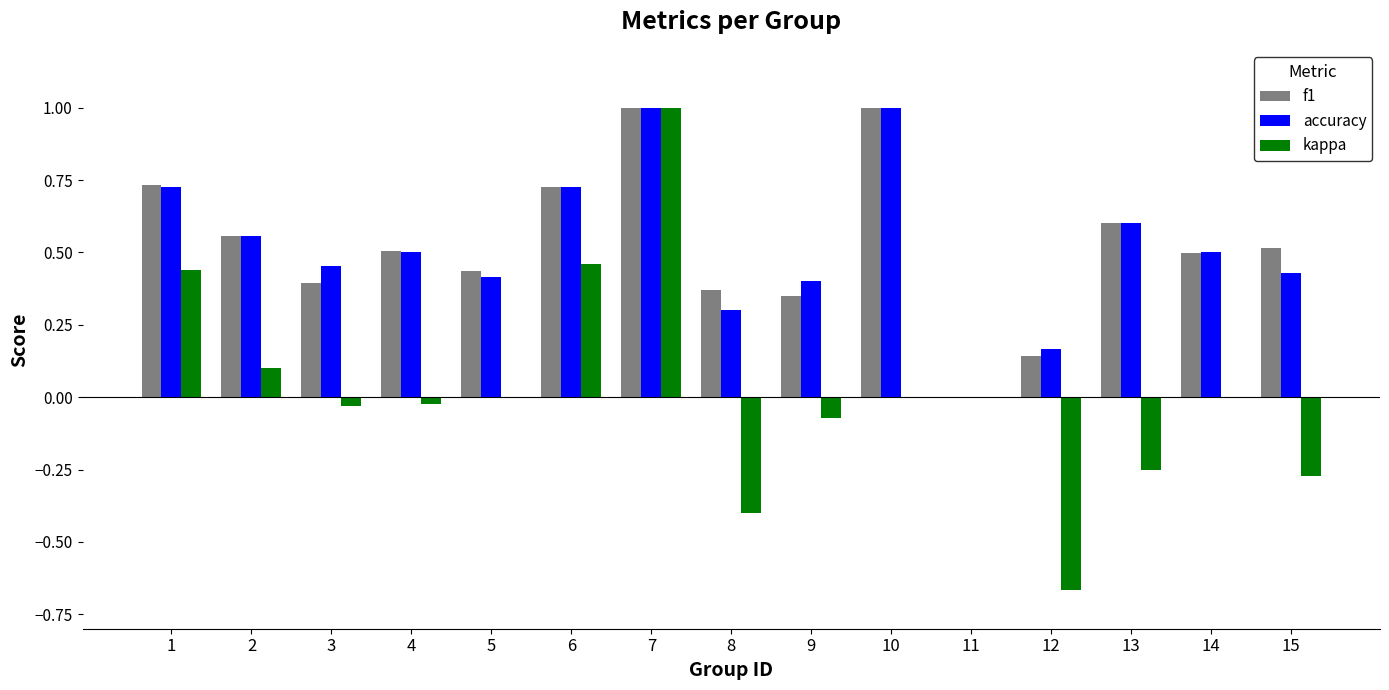

True or false: kappa has a value of -0.0 at 9.

False